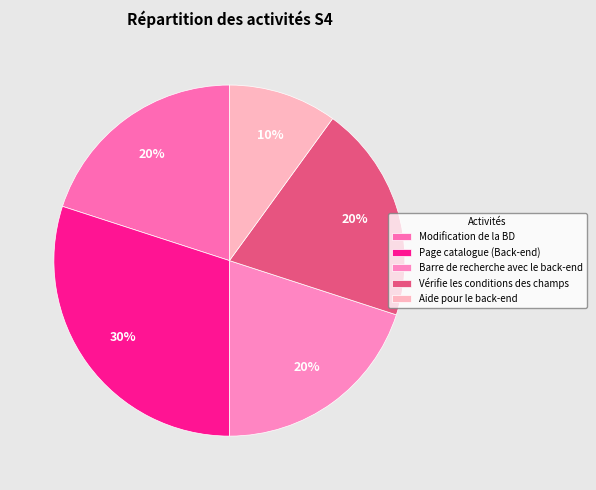

True or false: Barre de recherche avec le back-end accounts for 20% of the total.

True